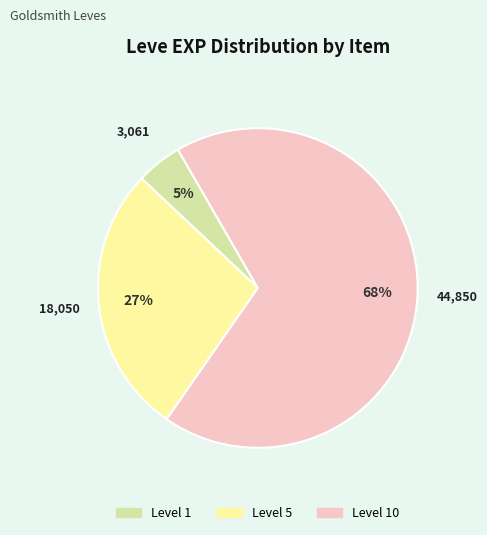

To the nearest percent, what is the average slice percentage?

33%